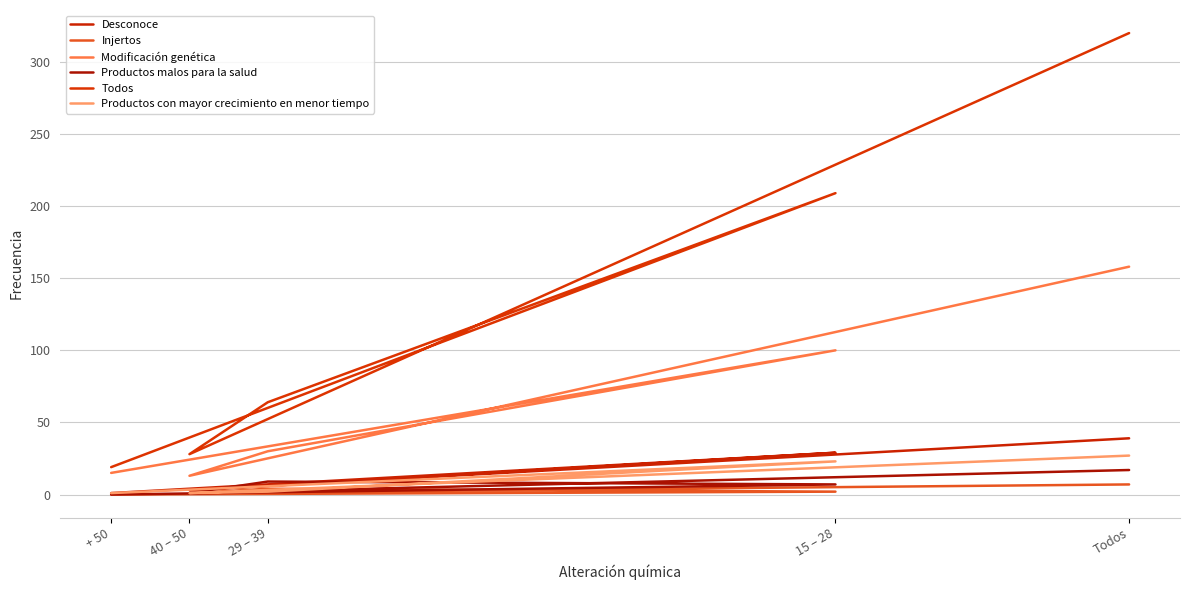

In Injertos, how many points are higher than both neighbors (excluding endpoints)?

1